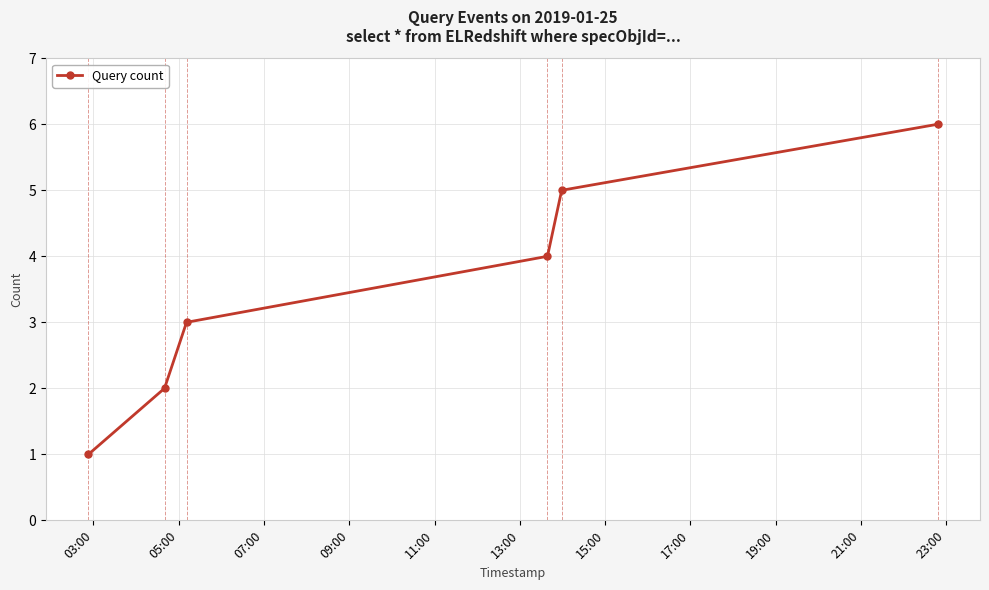

What is the greatest value displayed?

6